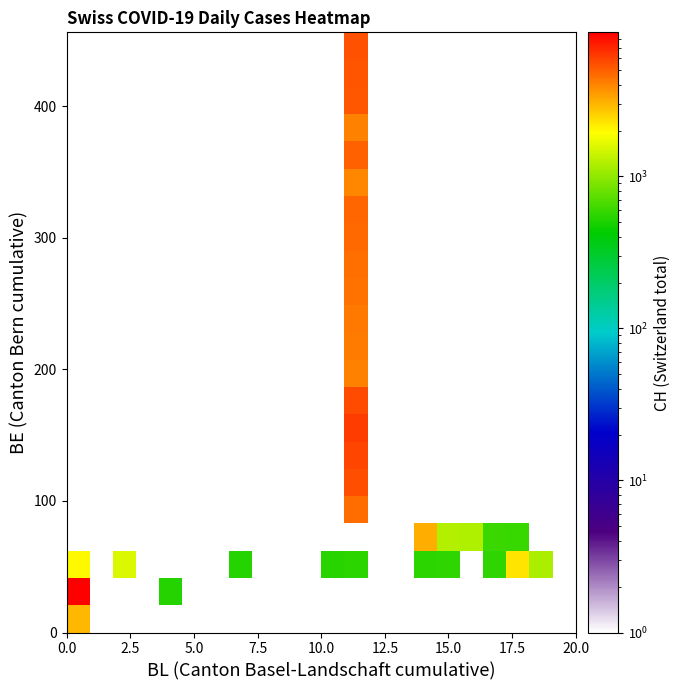

Count the number of data series in this chart.

22